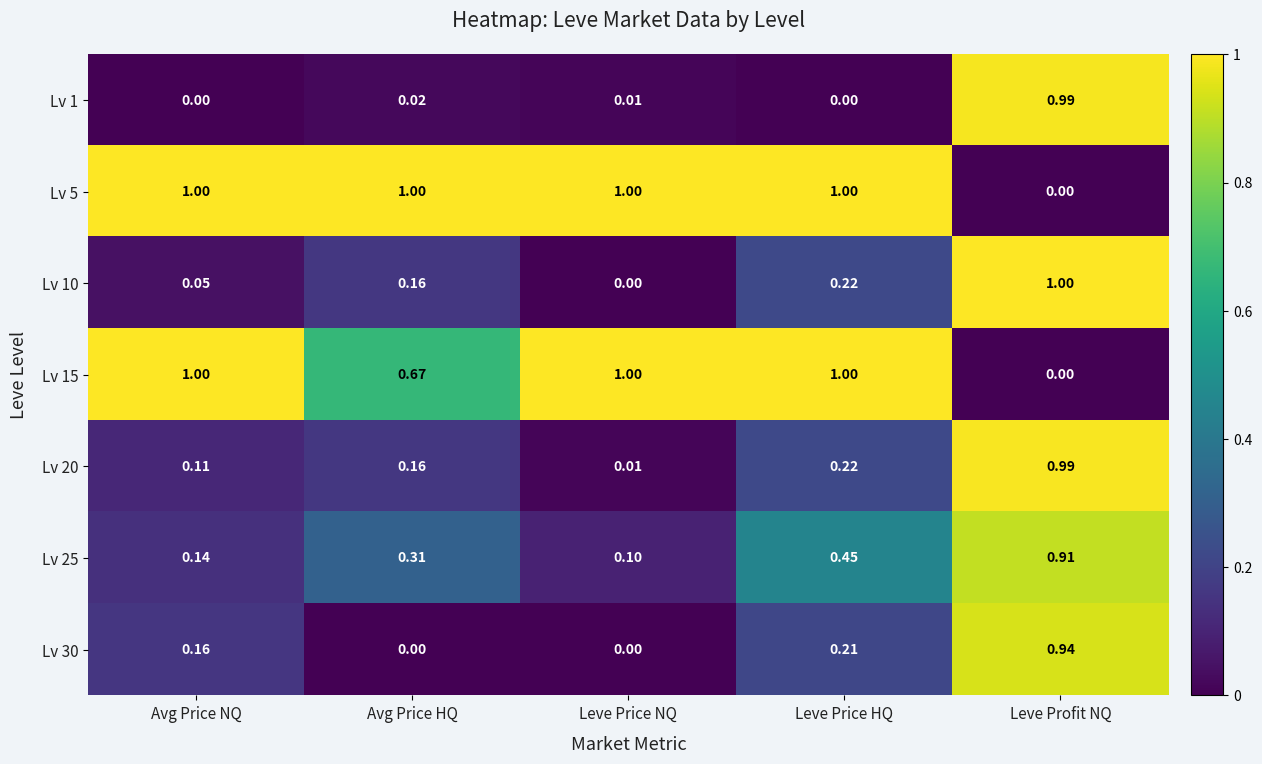

Rank the categories by Lv 10 value from highest to lowest.

Leve Profit NQ, Leve Price HQ, Avg Price HQ, Avg Price NQ, Leve Price NQ